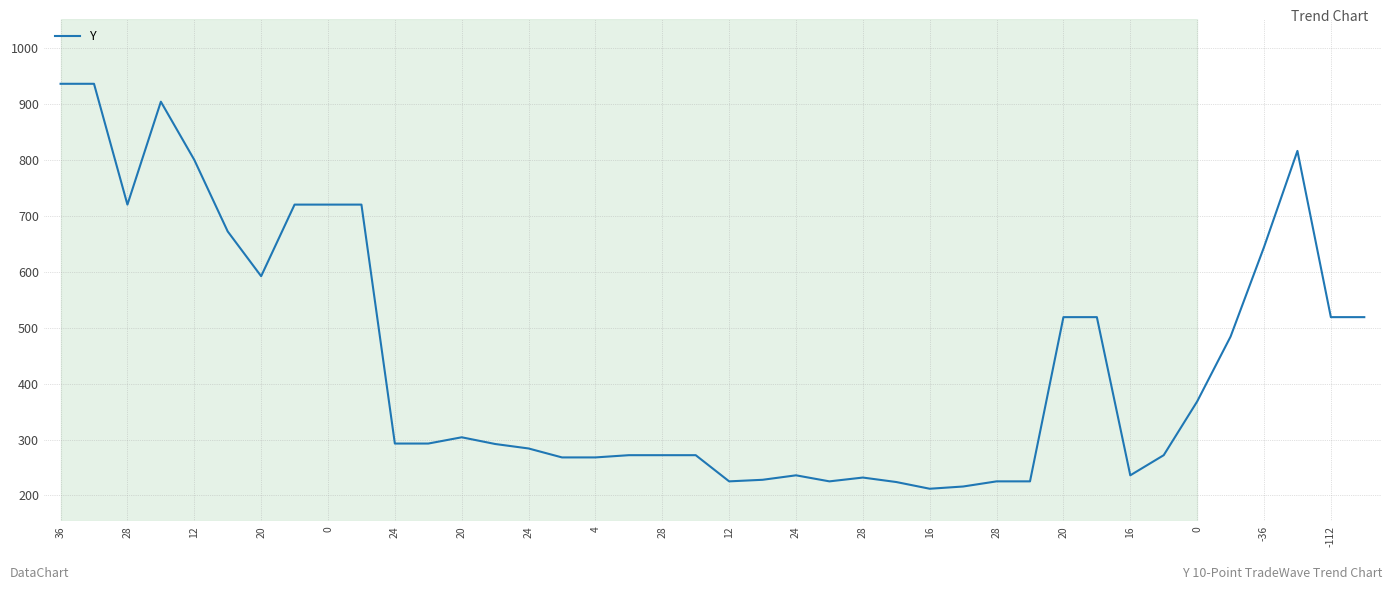

What is the minimum value shown in the chart?

212.0